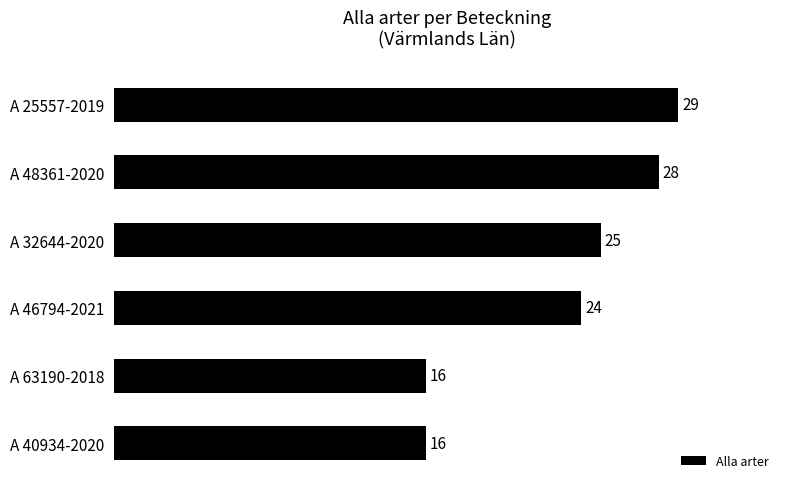

What is the label of the 4th bar from the top?

A 46794-2021